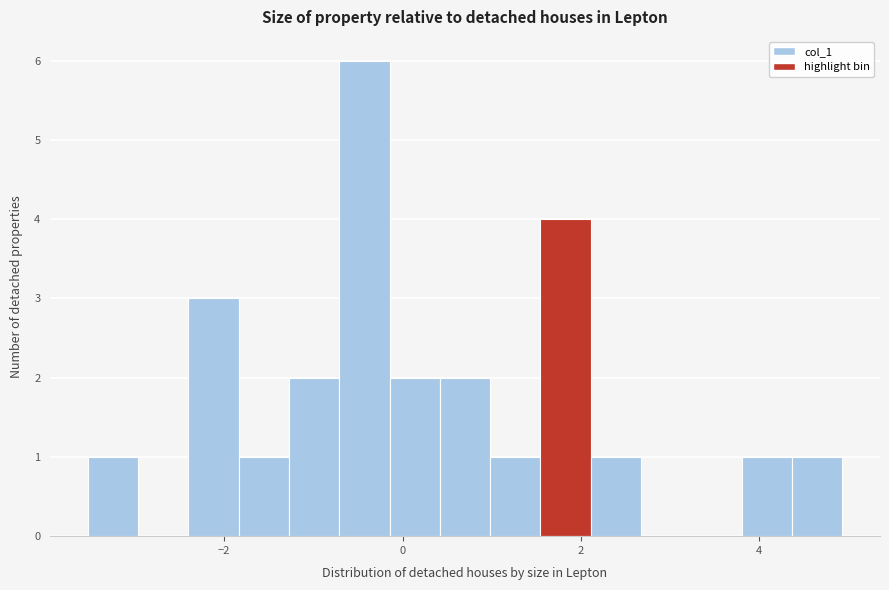

Read against the x-axis, roughly where is the centre of the tallest bar?

-0.4